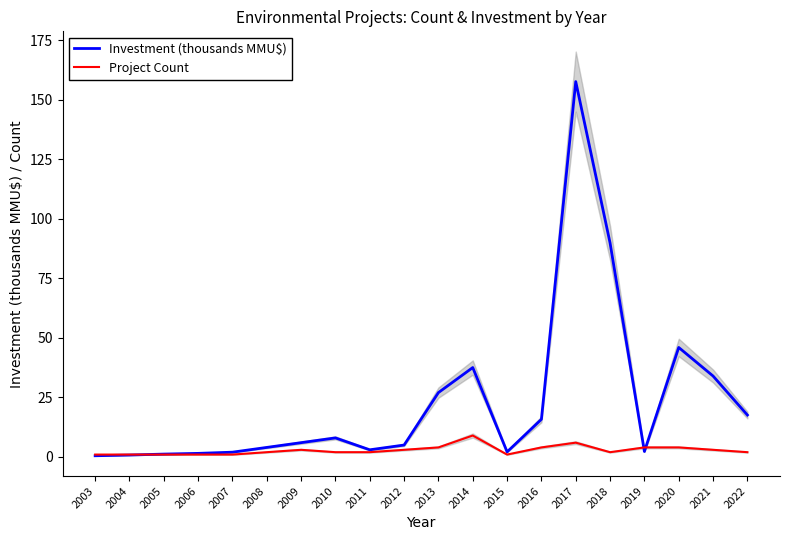

How many values in the Project Count series exceed 2?

9